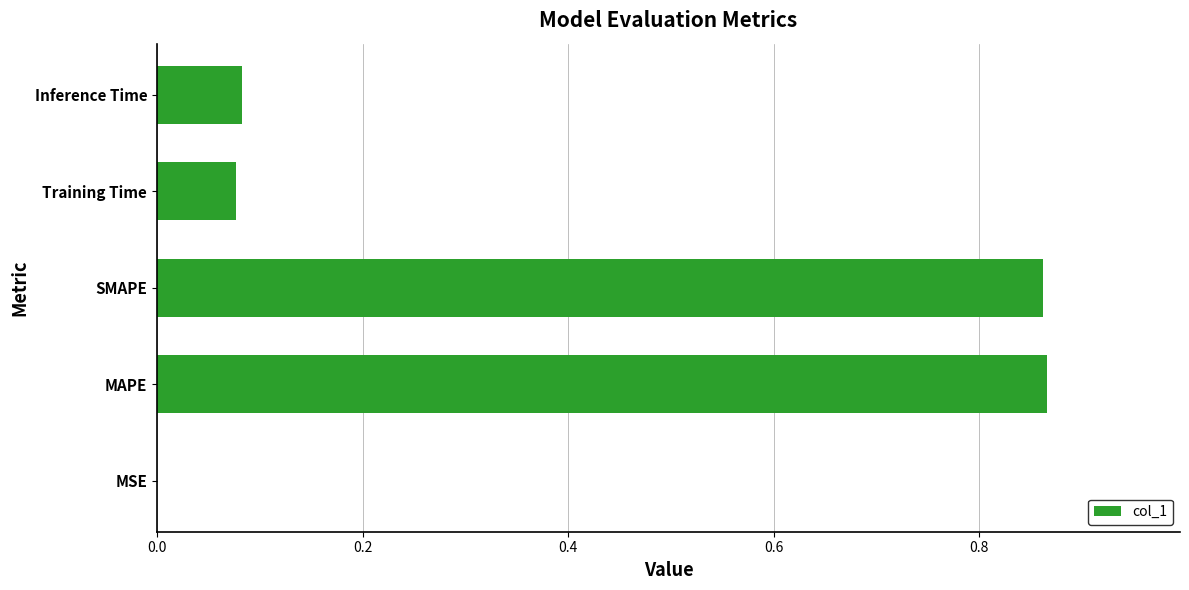

Which has a higher value, SMAPE or MSE?

SMAPE